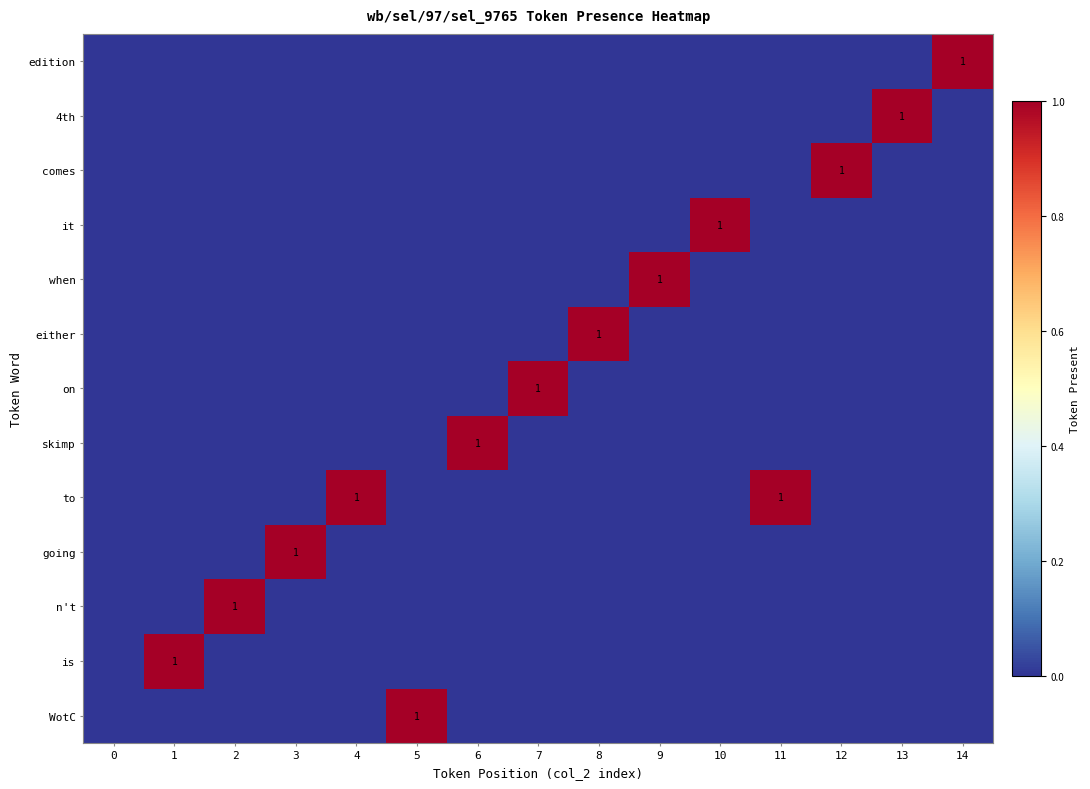

Is it true that comes equals 0 at 11?

True